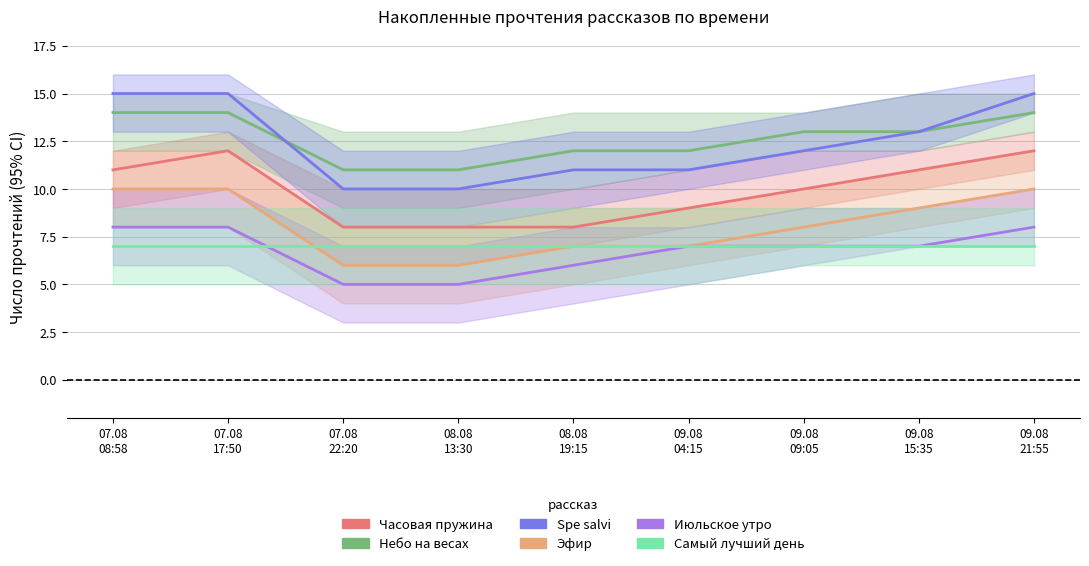

What are all the series names shown in the legend?

Часовая пружина, Небо на весах, Spe salvi, Эфир, Июльское утро, Самый лучший день